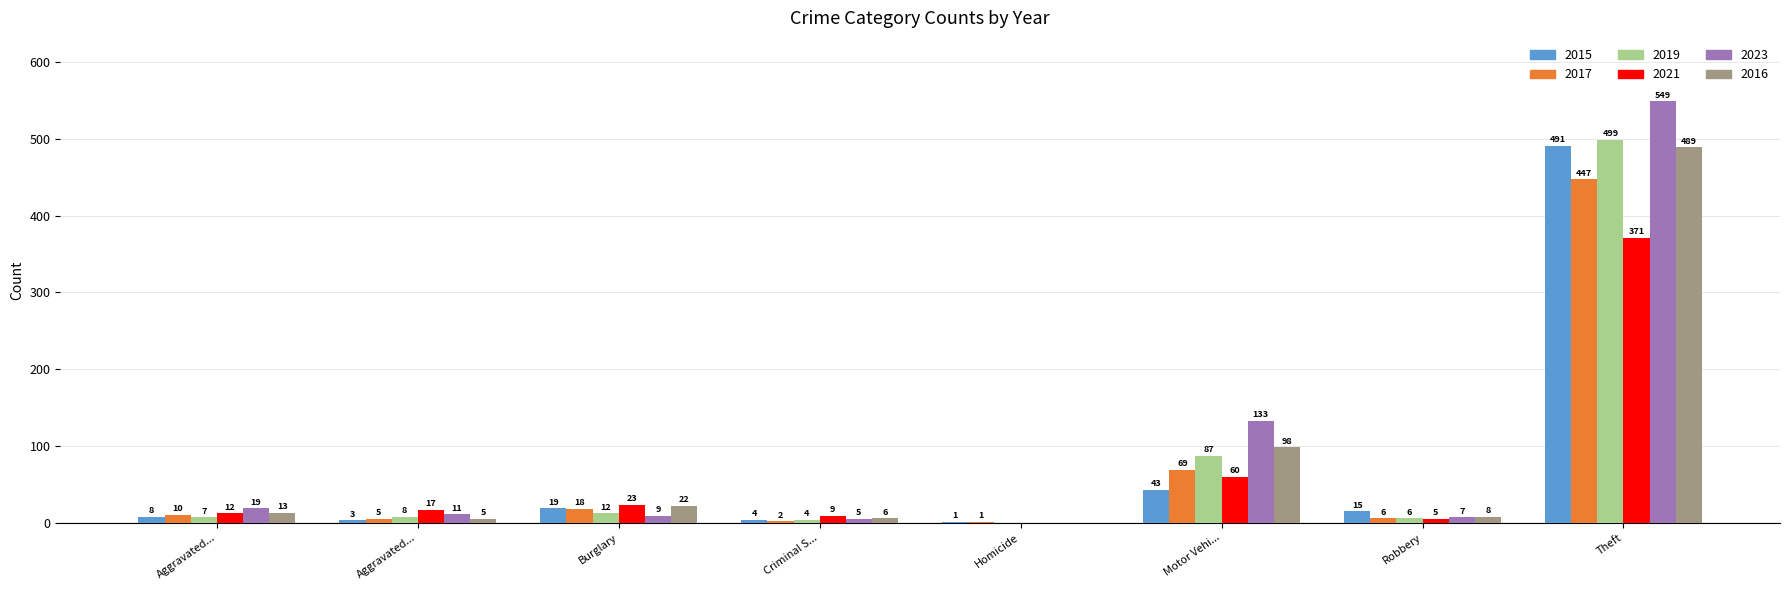

At which label is 2021 closest to 185?

Motor Vehi...